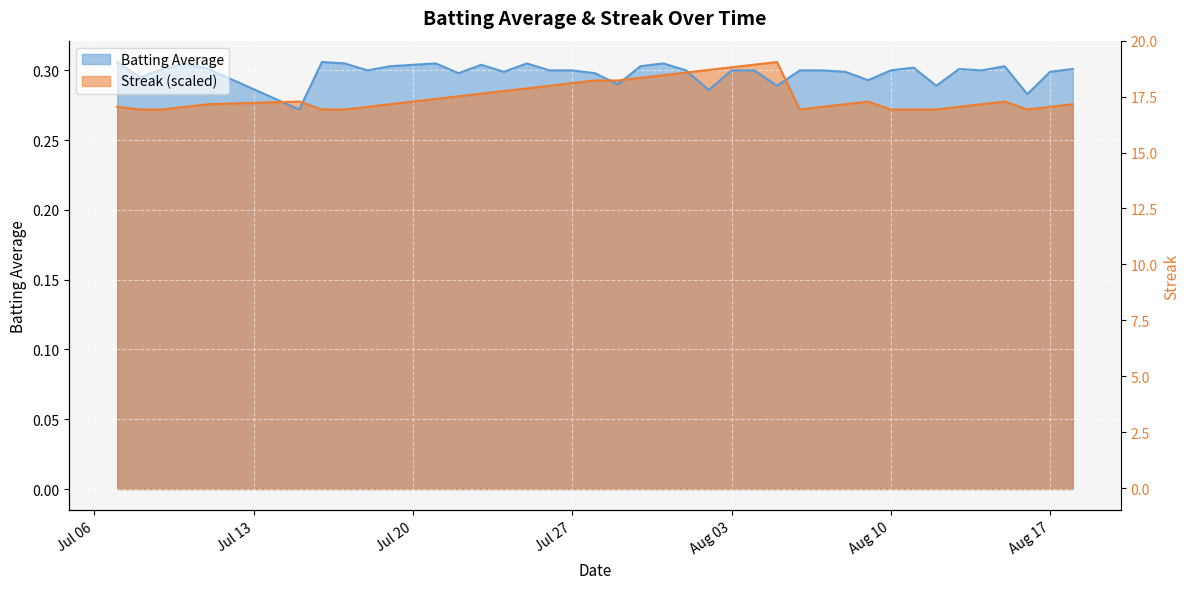

What position from the right is Aug 03?

16